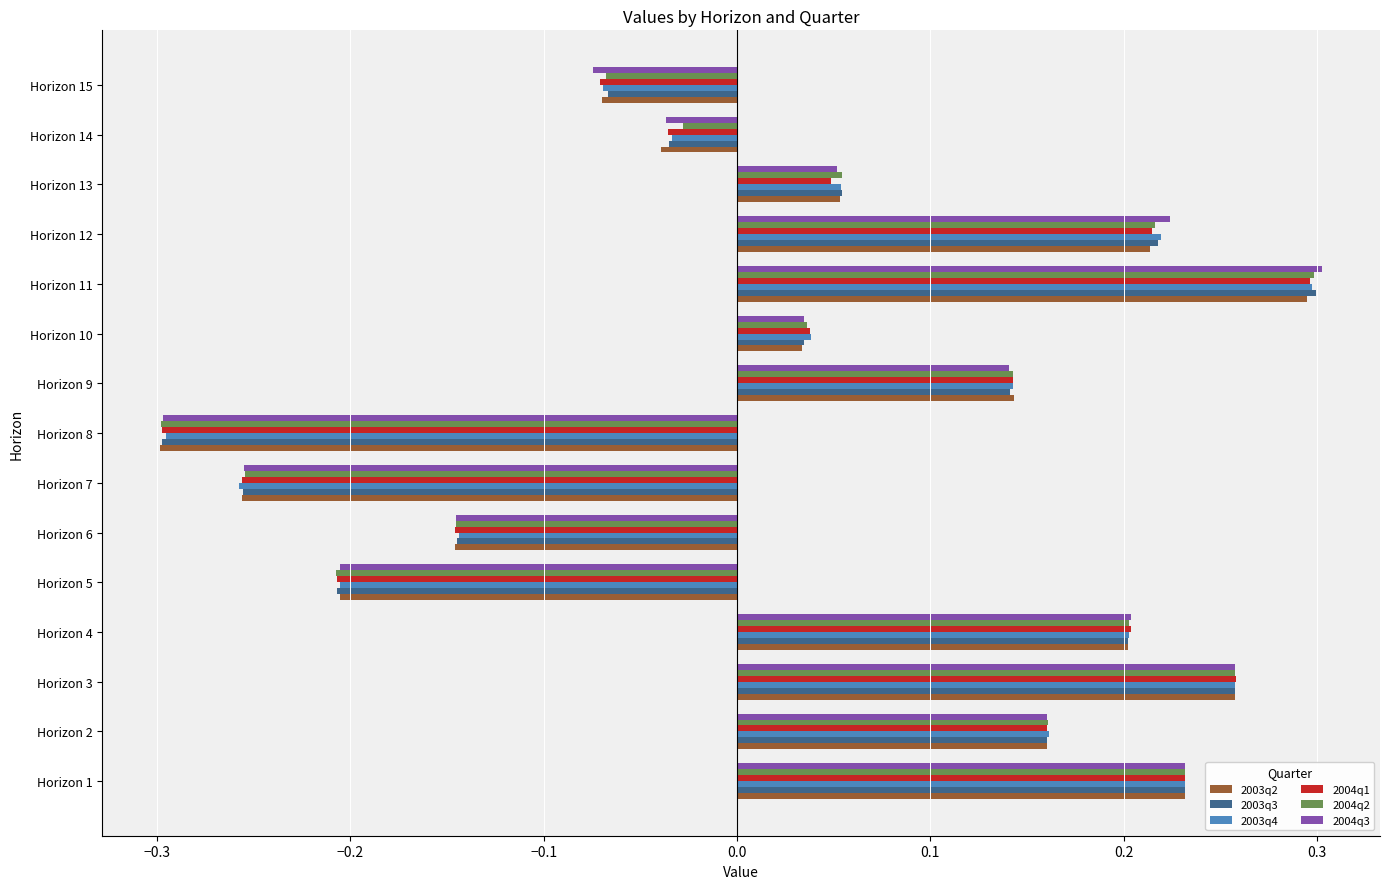

Which label corresponds to the largest value in the chart?

Horizon 11